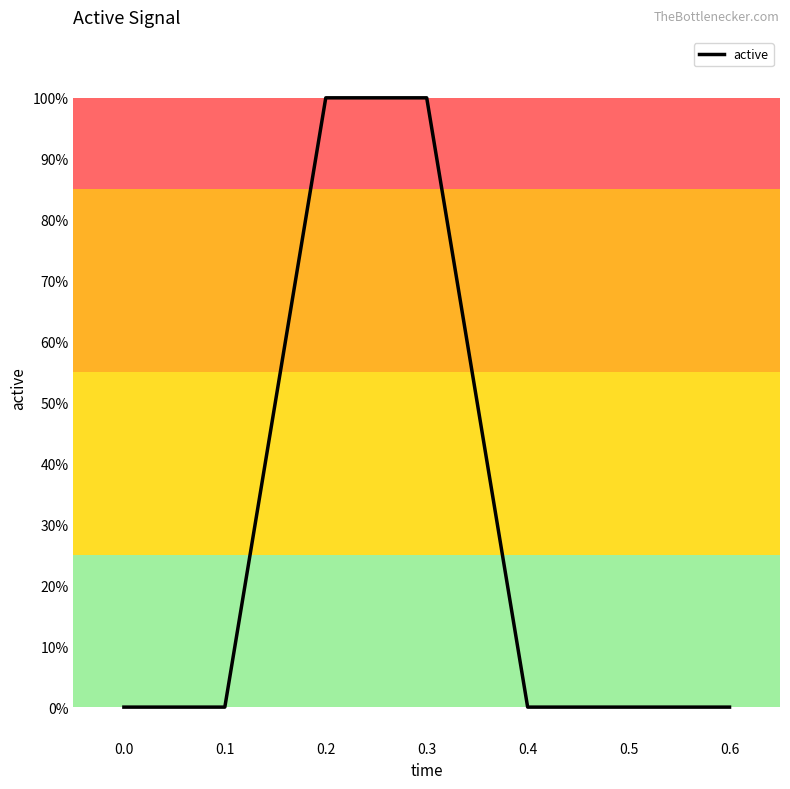

Does the chart have visible grid lines?

No